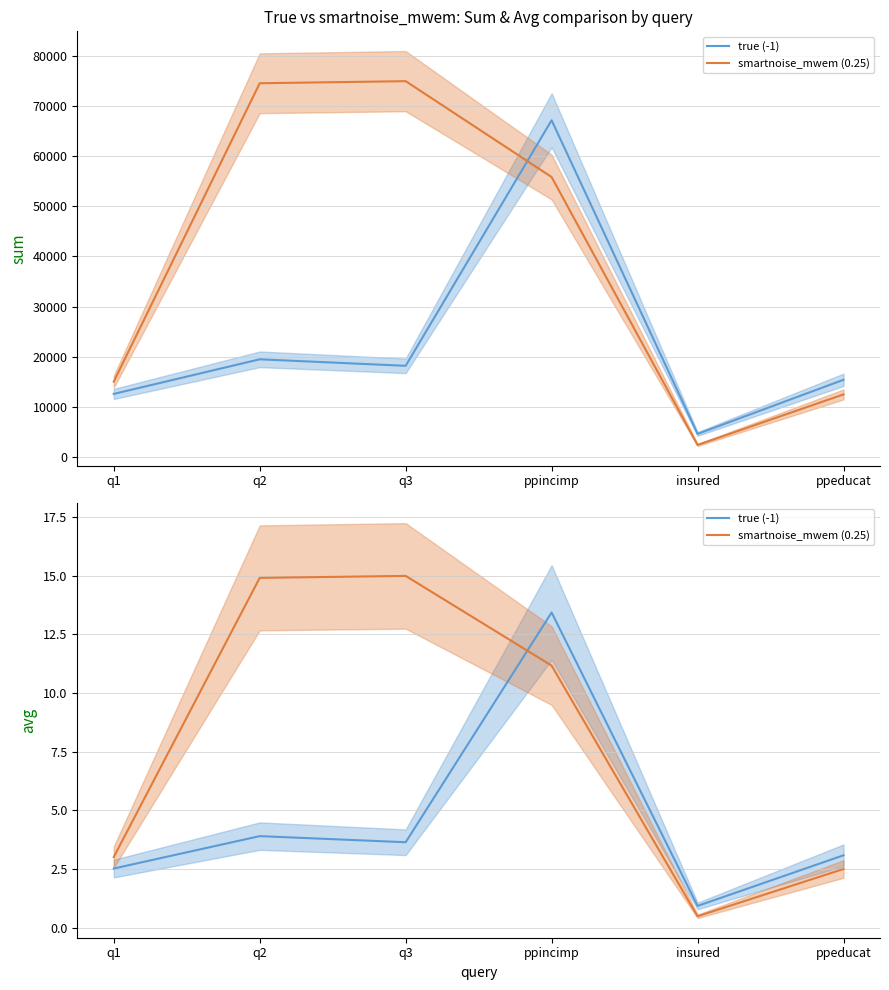

Where does the true (-1) series first go above 3?

q2